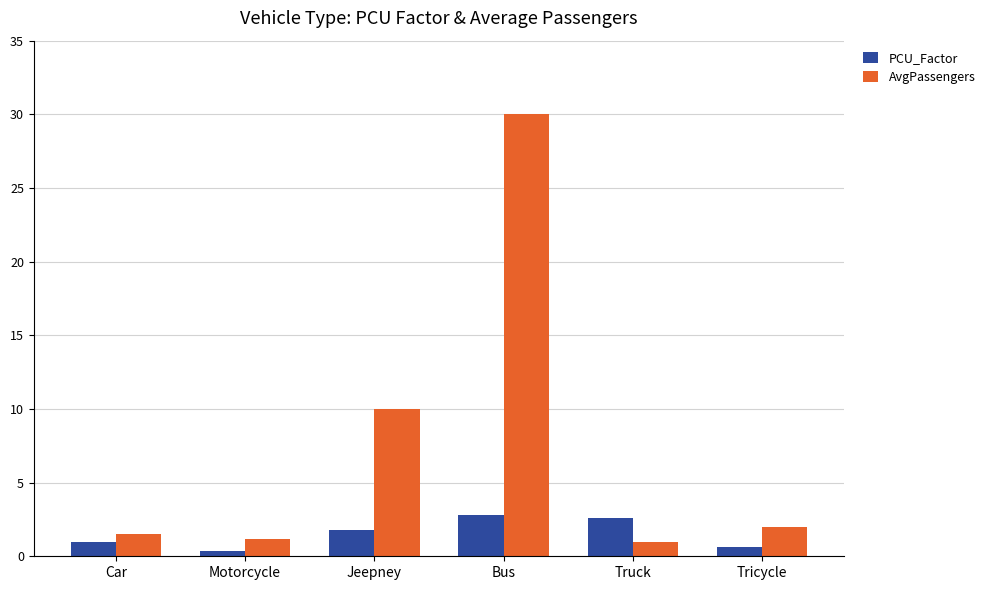

Is the value of AvgPassengers at Tricycle greater than the value of PCU_Factor at Tricycle?

Yes